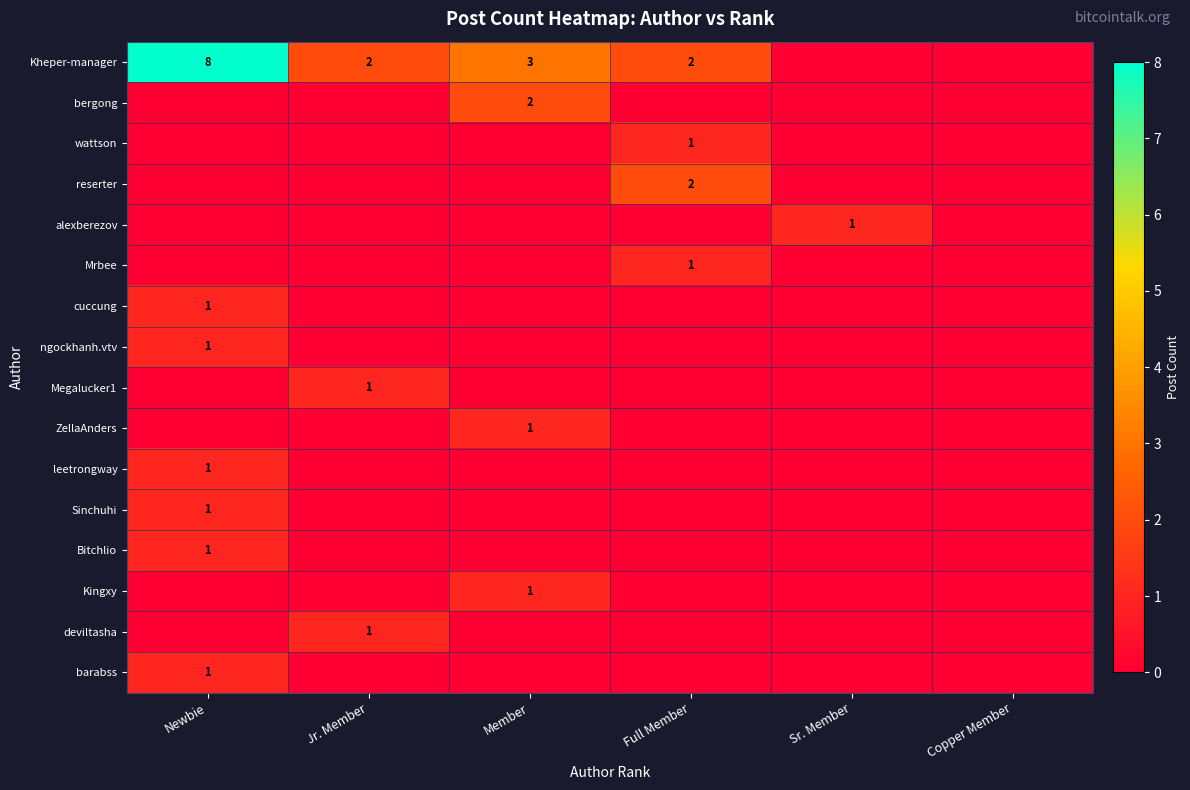

Is it true that reserter equals 2 at Full Member?

True